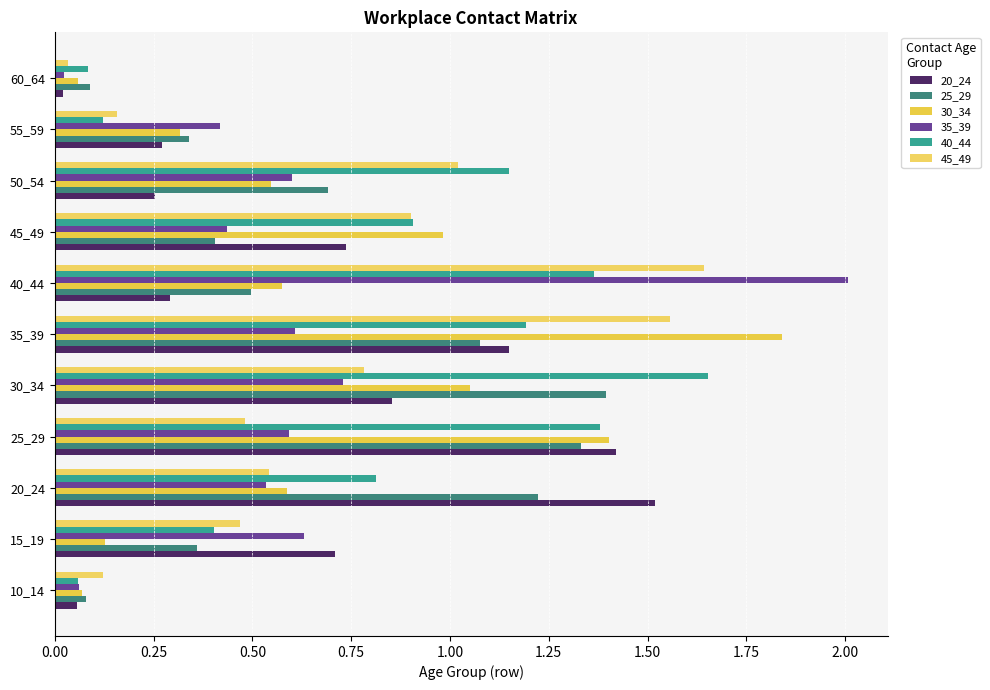

How many data points does each series have?

11